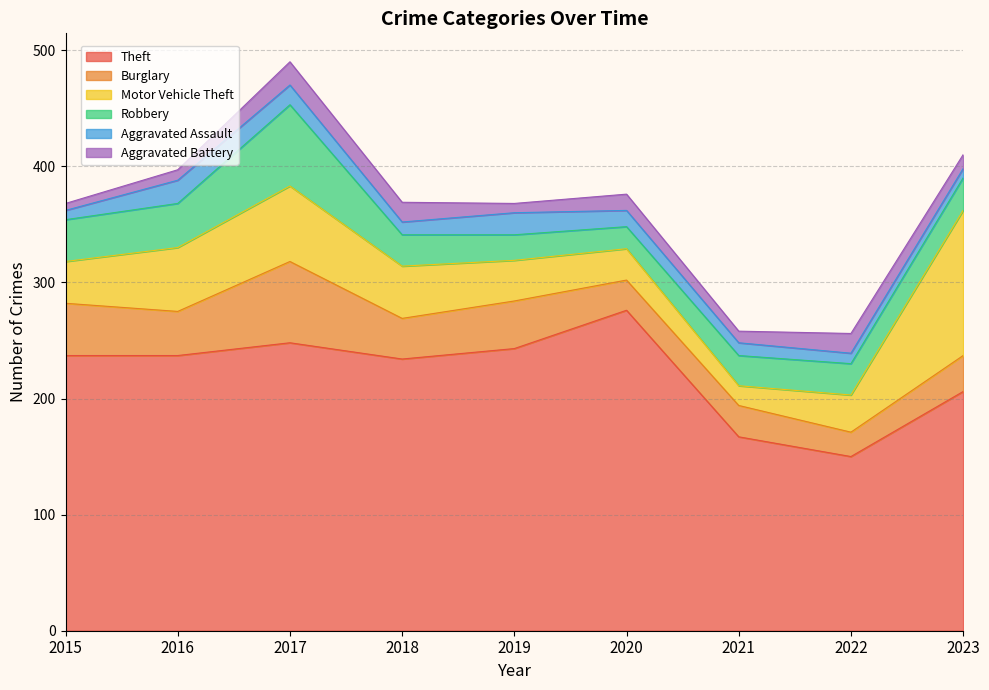

True or false: Aggravated Battery and Theft intersect in this chart.

False